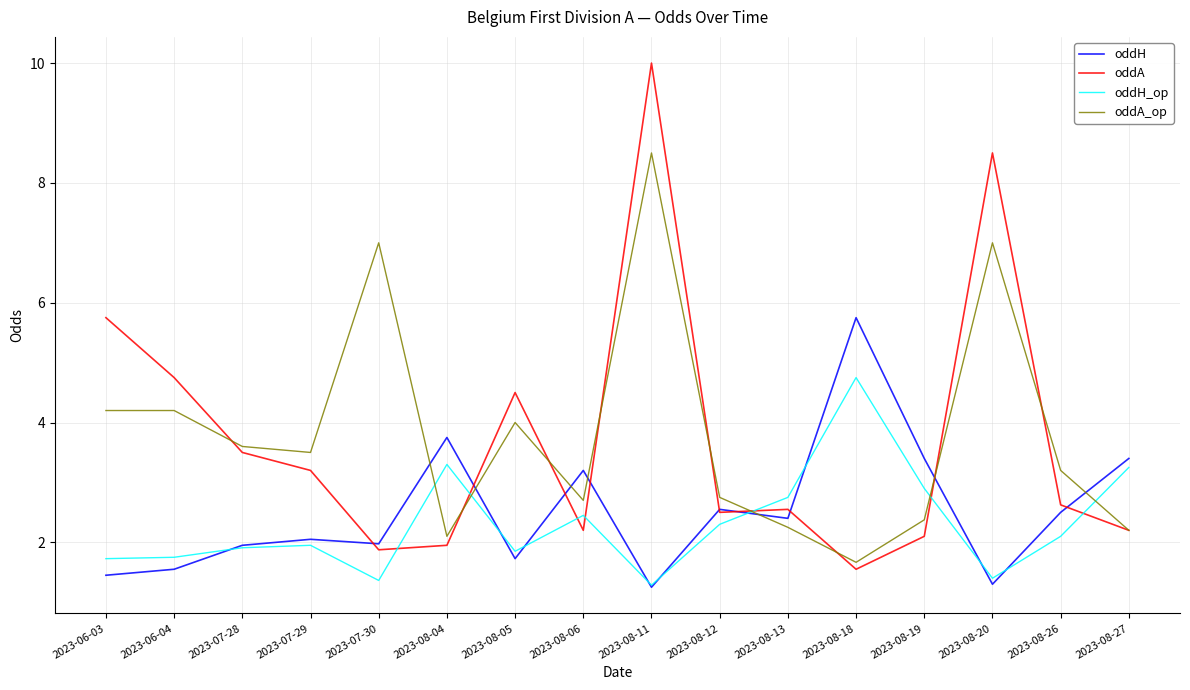

Which category has the highest value across all series?

2023-08-11